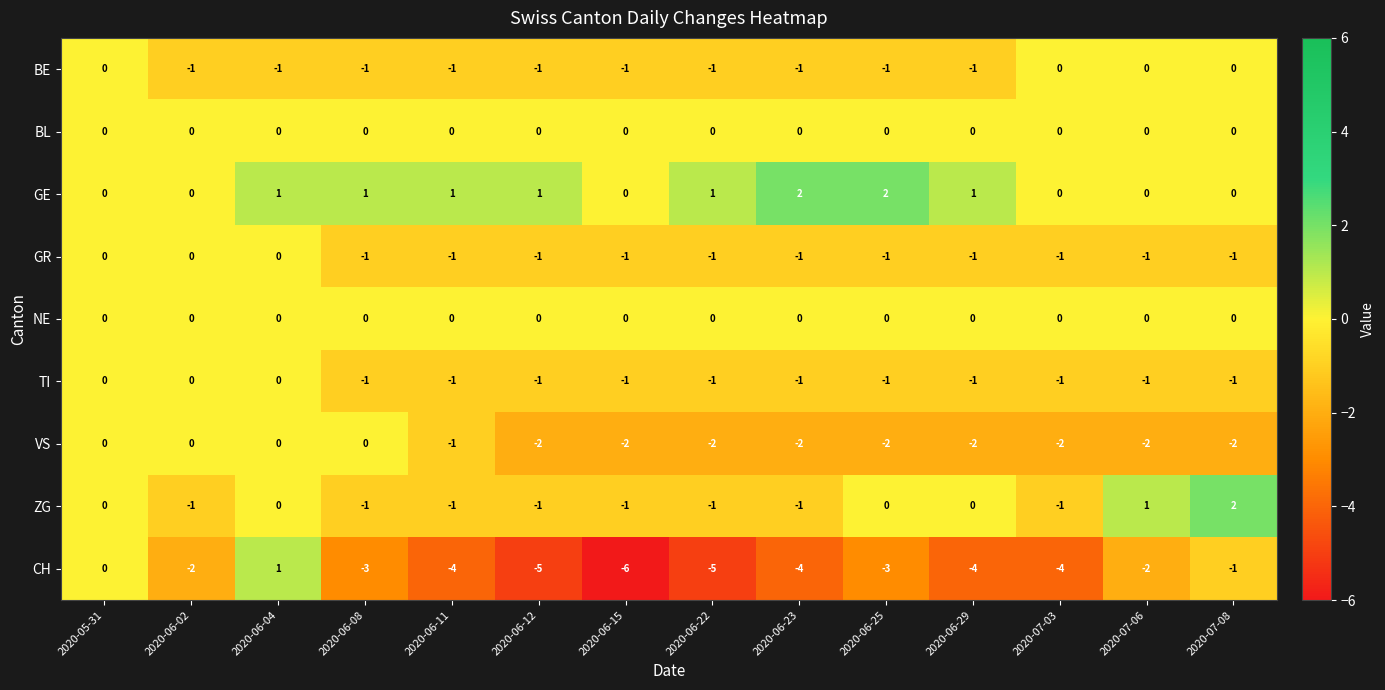

What is the sum of all TI values?

-11